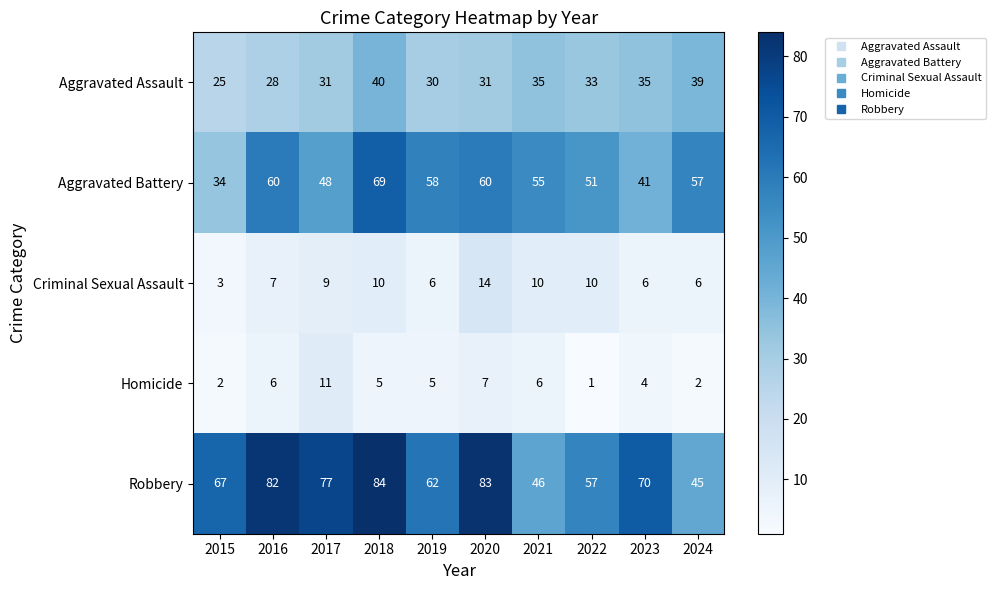

The value of Criminal Sexual Assault at 2018 is 10. True or false?

True